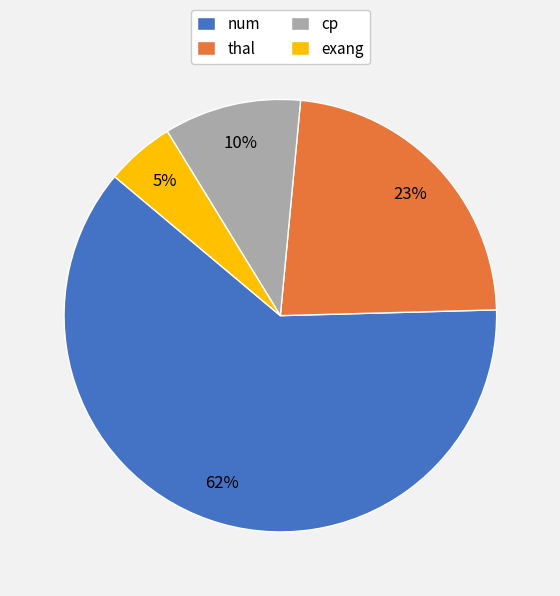

What is the smallest slice in the pie chart?

exang